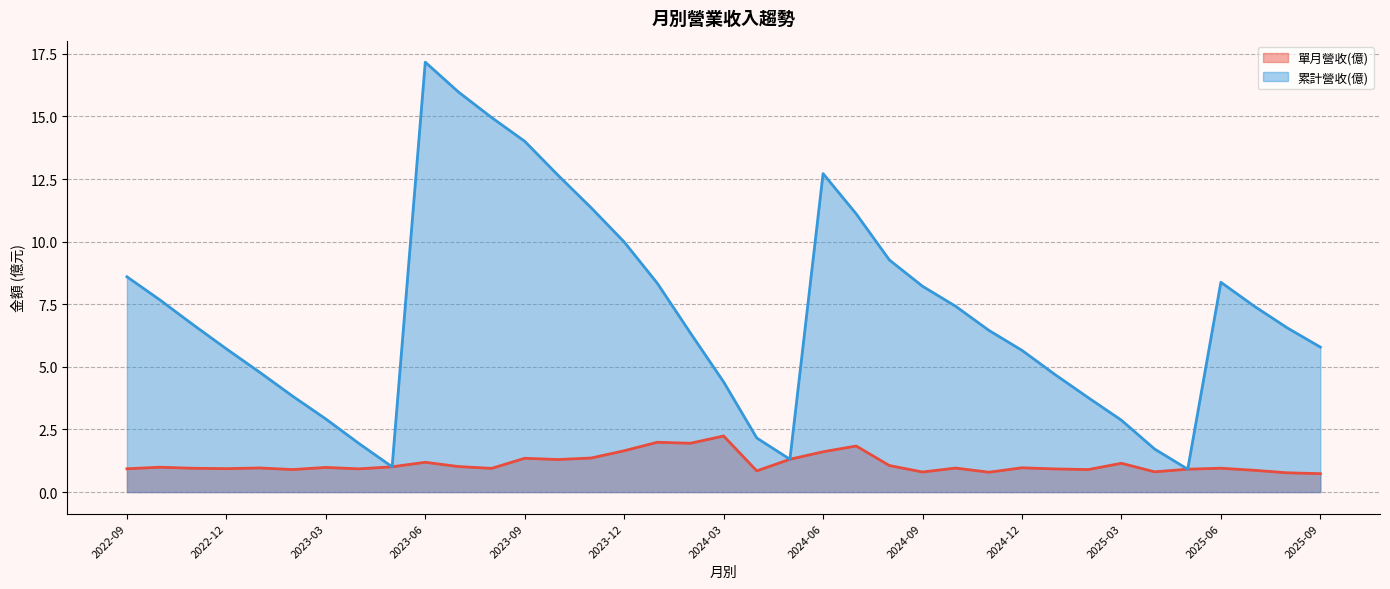

True or false: 單月營收(億) and 累計營收(億) intersect in this chart.

False